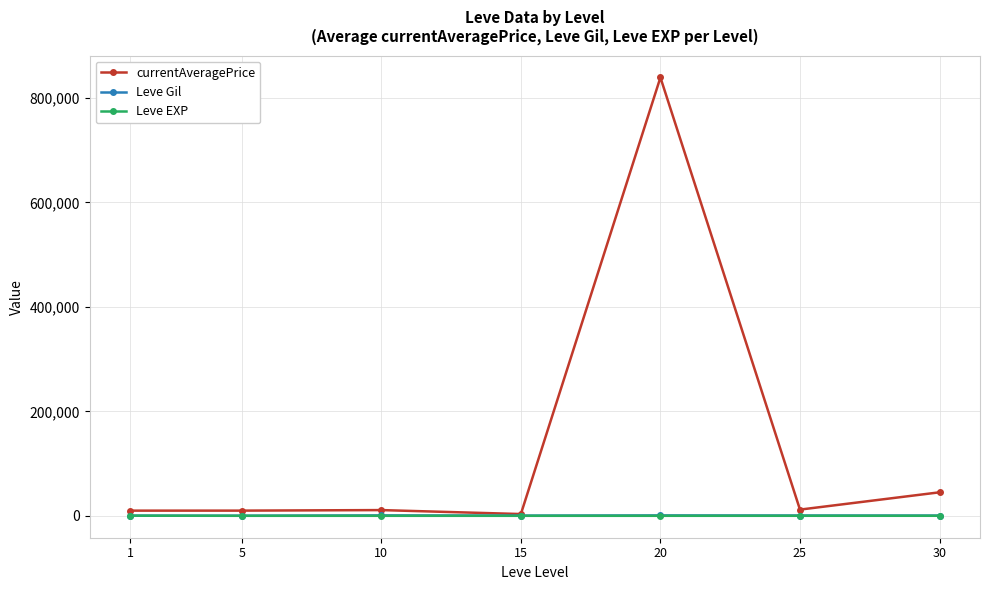

Is this an area chart (filled region under the line)?

No